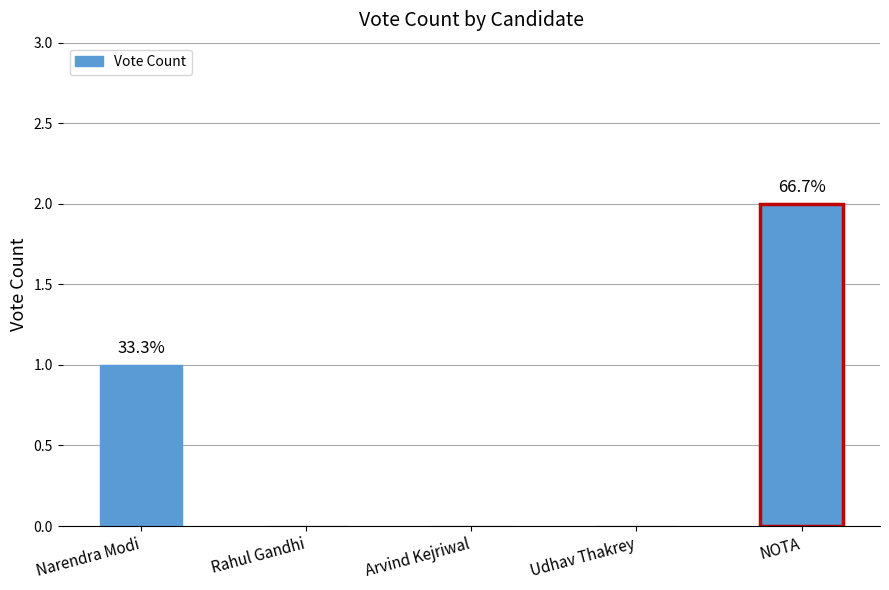

Between Rahul Gandhi and NOTA, which is larger?

NOTA